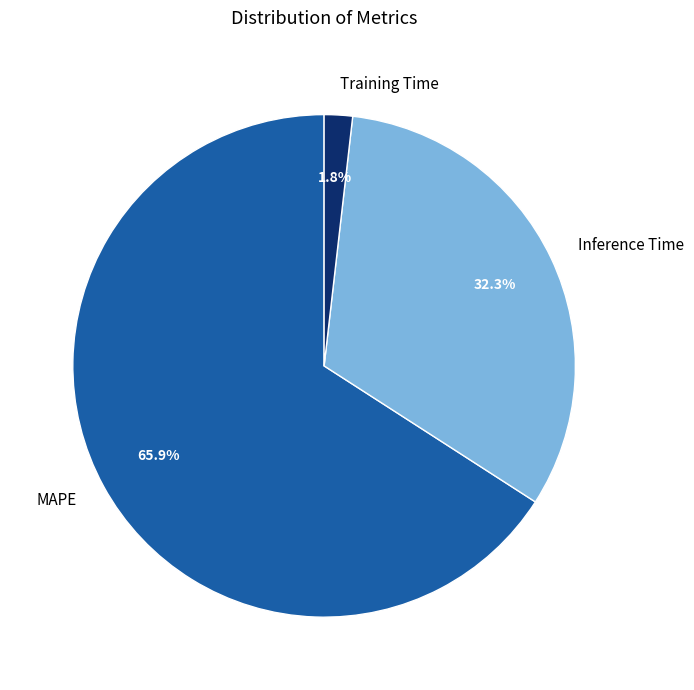

Count the number of slices in the pie.

3